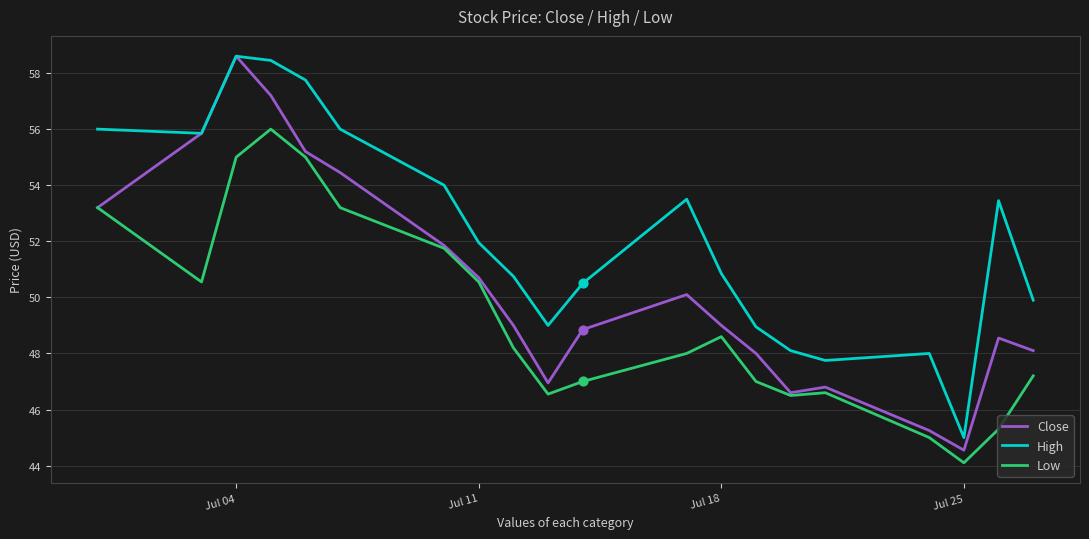

Which series has the largest total across all categories?

High